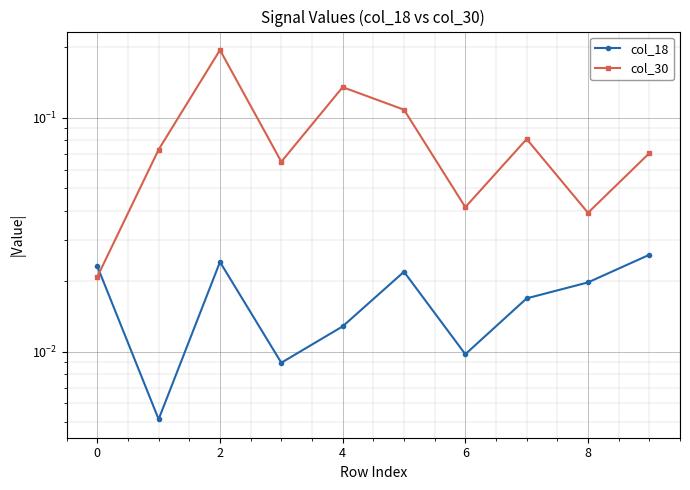

How many lines are shown in the chart?

2